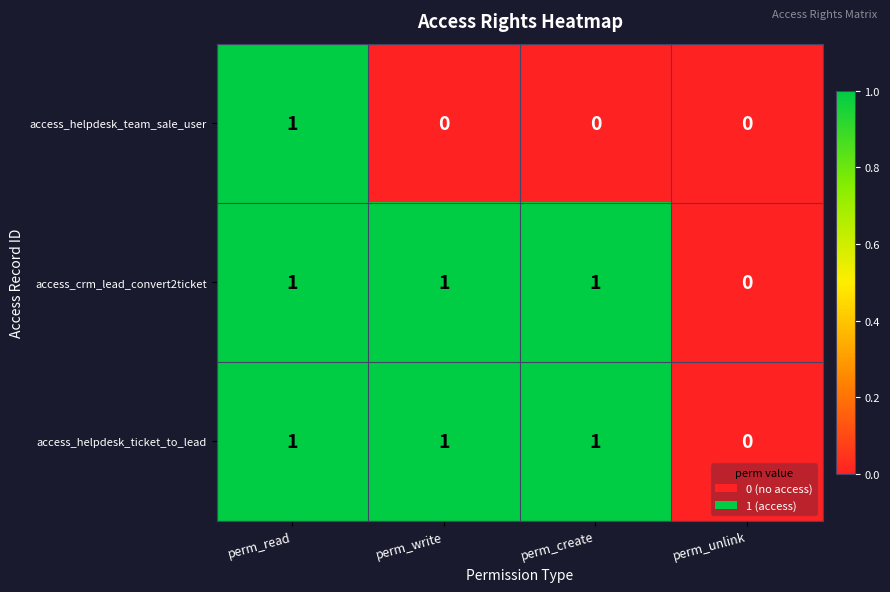

Reading left to right, transcribe all the data shown in this chart.

access_helpdesk_team_sale_user: 1	0	0	0
access_crm_lead_convert2ticket: 1	1	1	0
access_helpdesk_ticket_to_lead: 1	1	1	0